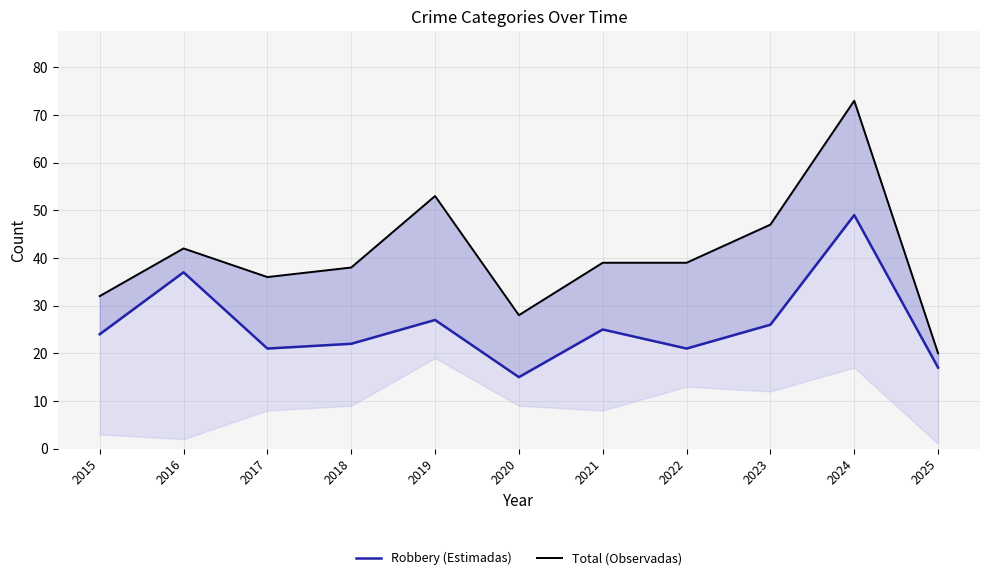

Which series has the largest total across all categories?

Total (Observadas)